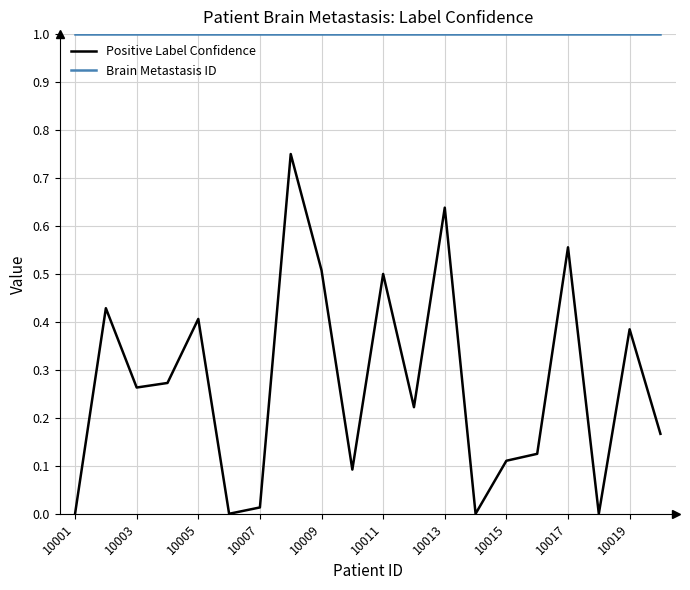

How many lines are shown in the chart?

2